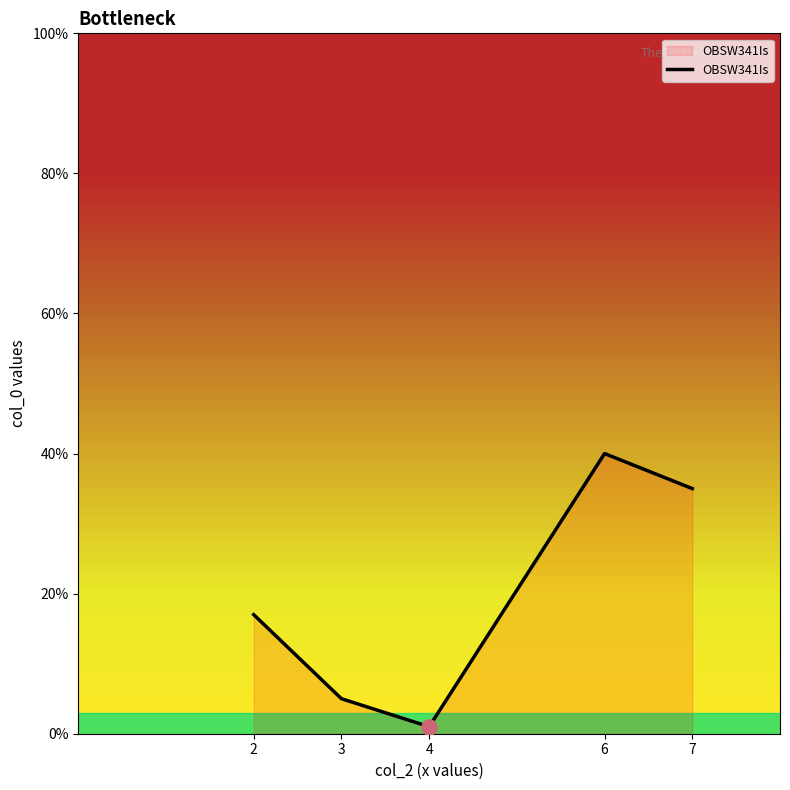

What is the change in value from 4 to 7?

+34